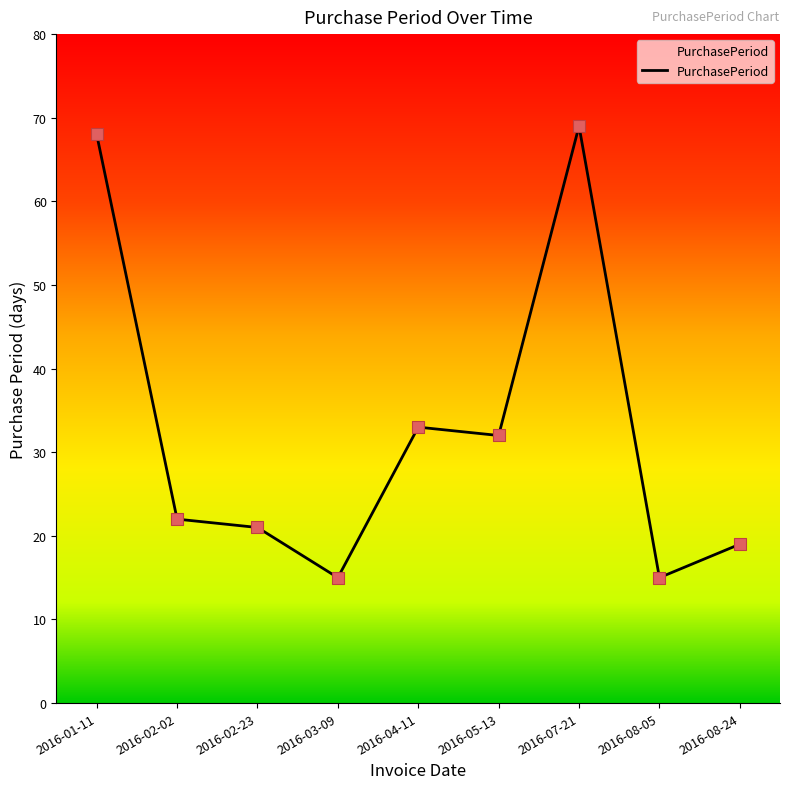

Which has a higher value, 2016-05-13 or 2016-01-11?

2016-01-11